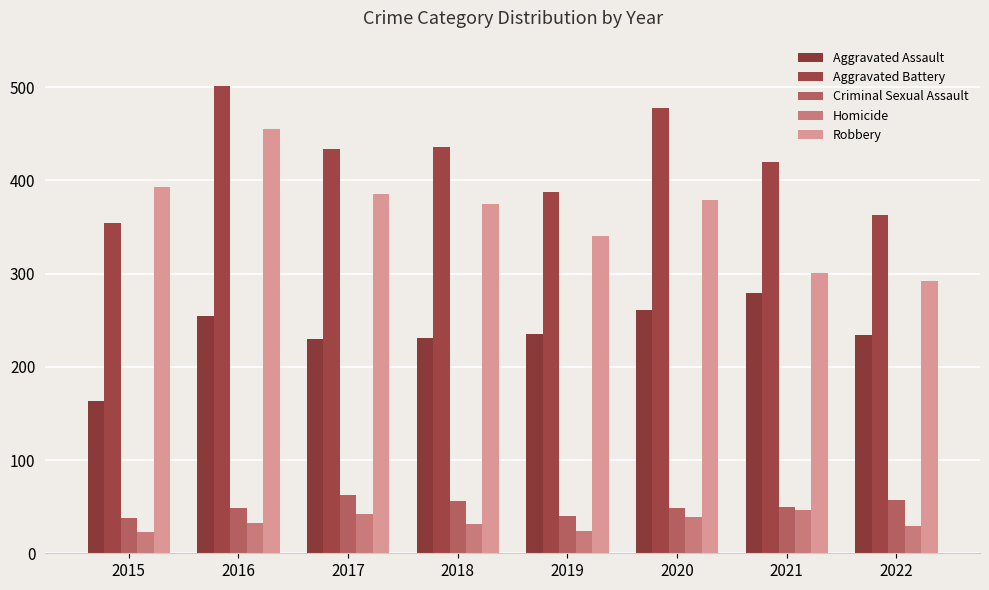

What is the value of the Aggravated Assault bar at the 4th from the left?

231